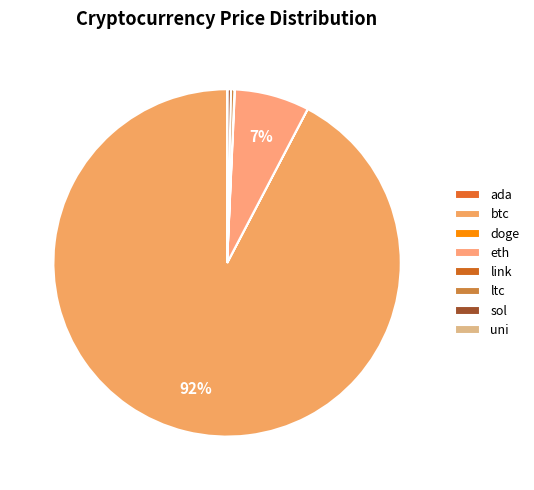

Rank the categories by value from highest to lowest.

btc, eth, sol, ltc, link, uni, ada, doge